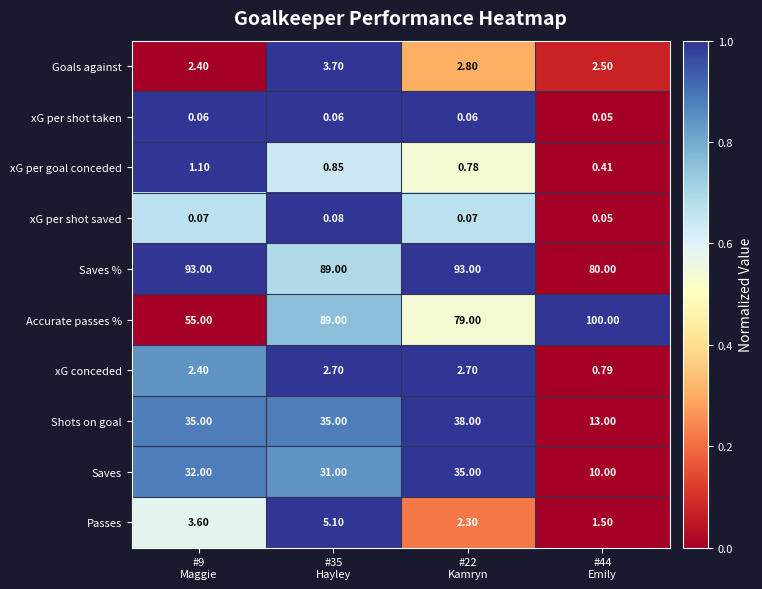

Which series has the largest total across all categories?

Saves %